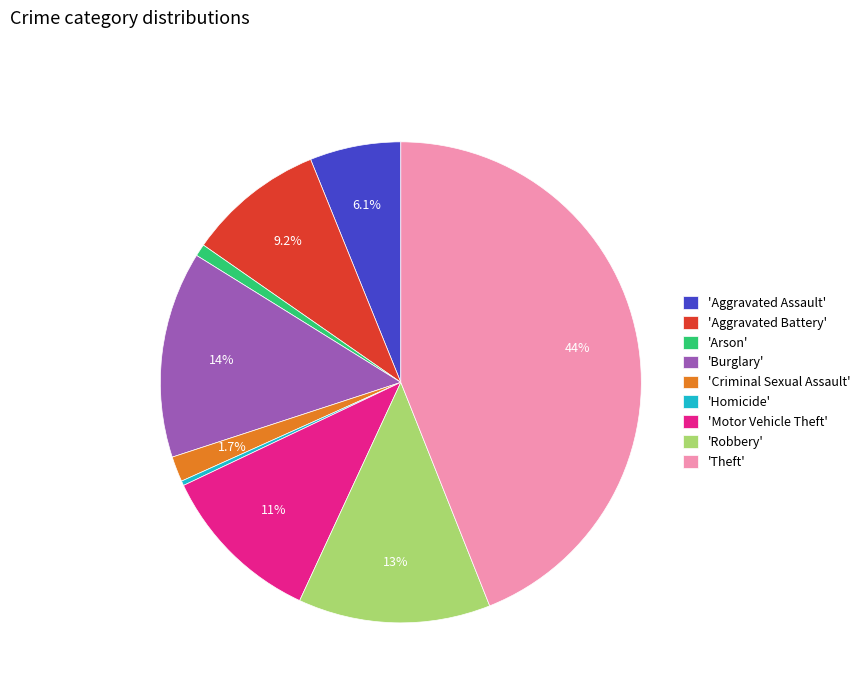

What is the smallest slice in the pie chart?

'Homicide'